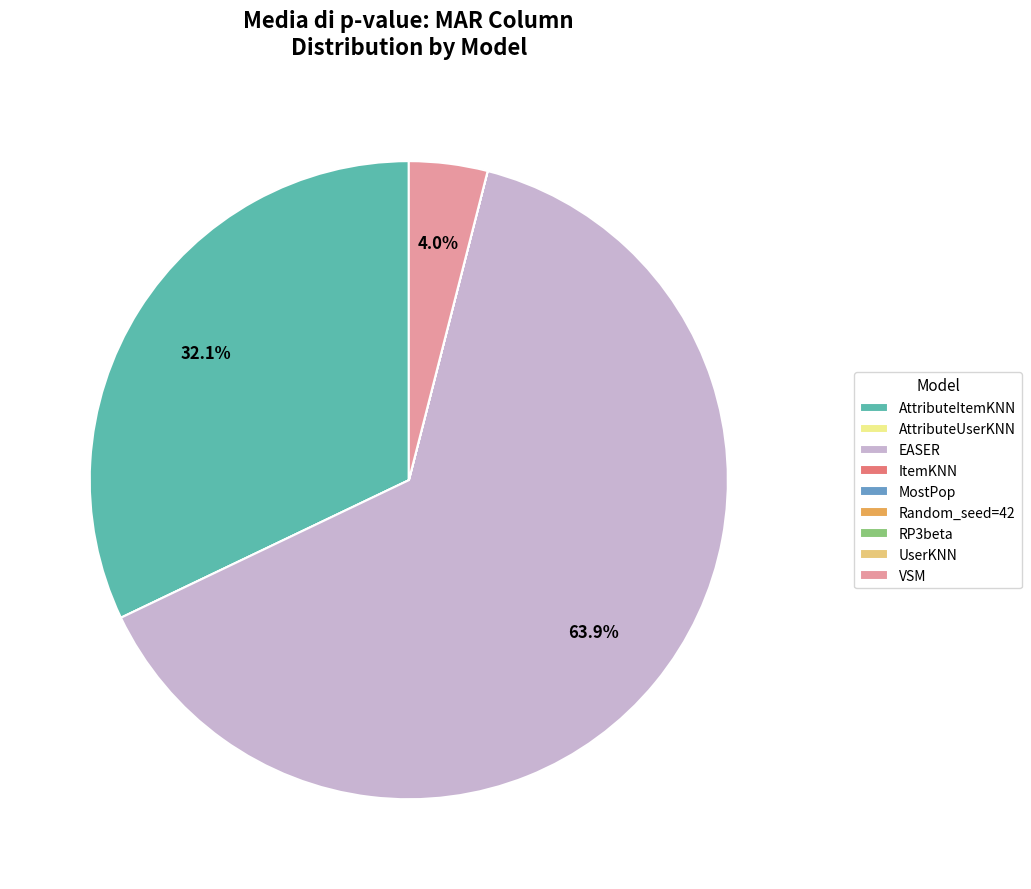

Does any single category account for the majority?

Yes